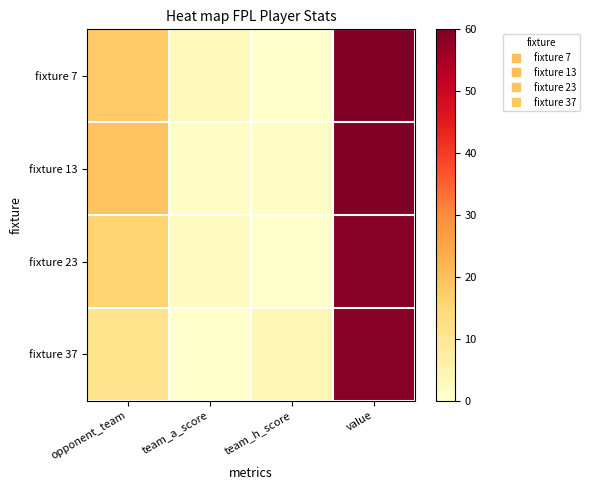

Reading right to left, extract all data points from this chart.

fixture 7: value=60	team_h_score=0	team_a_score=3	opponent_team=18
fixture 13: value=60	team_h_score=1	team_a_score=1	opponent_team=19
fixture 23: value=59	team_h_score=0	team_a_score=2	opponent_team=16
fixture 37: value=59	team_h_score=4	team_a_score=0	opponent_team=11